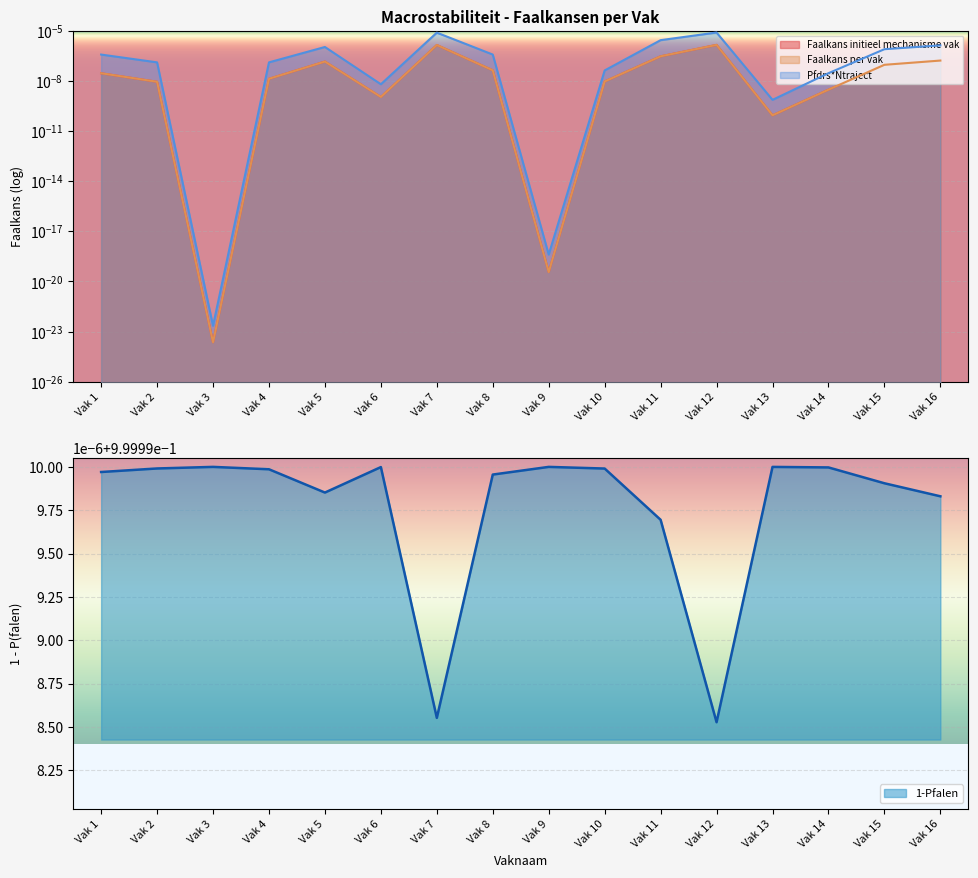

Which category has the lowest value in the Faalkans per doorsnede series?

Vak 3